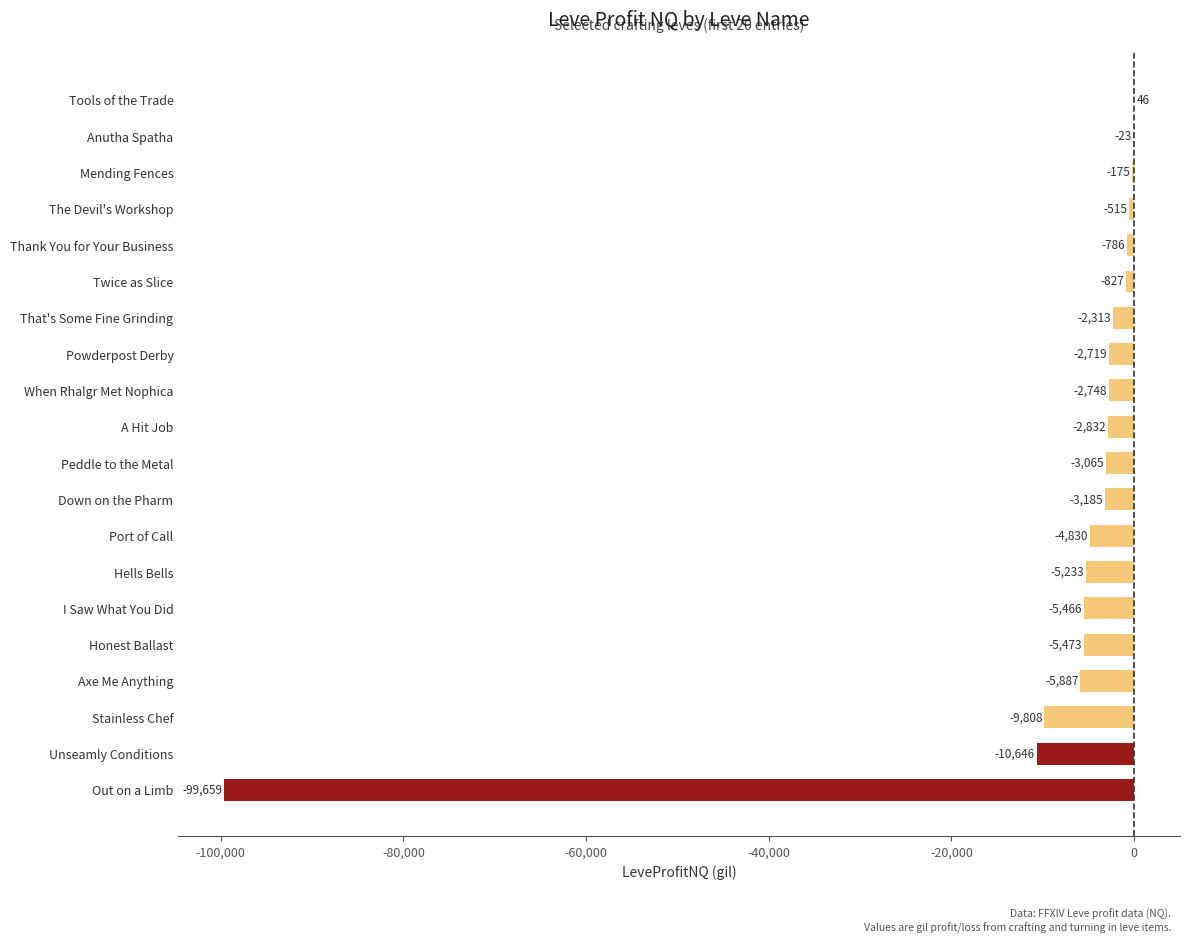

What value does the data have at Thank You for Your Business?

-786.1